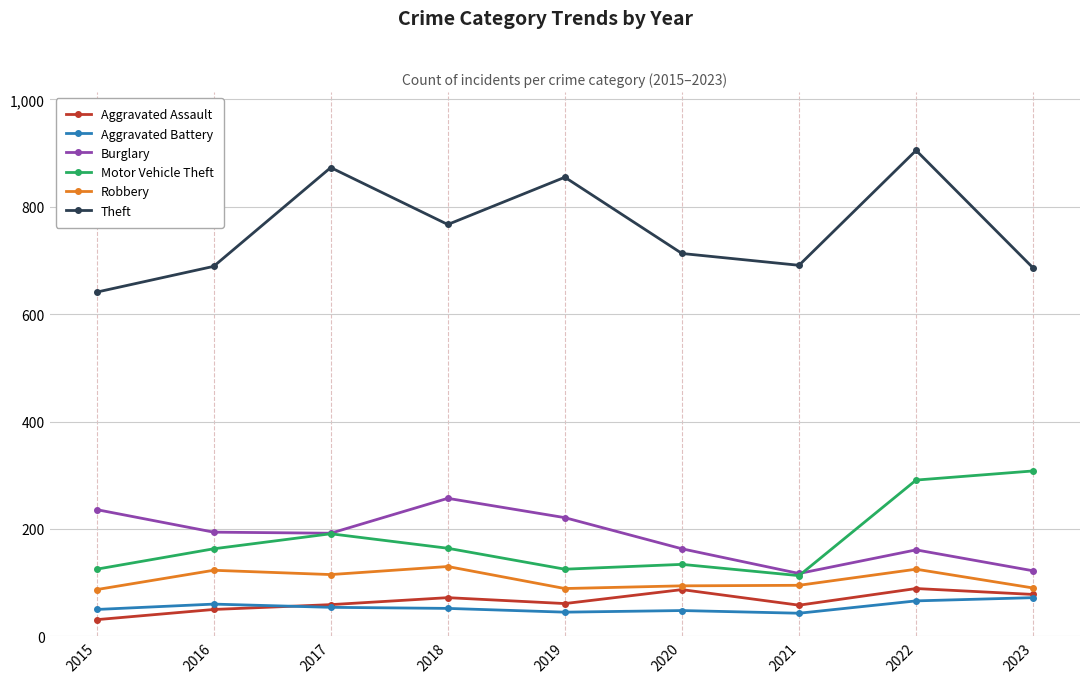

What is the minimum value for Motor Vehicle Theft?

113